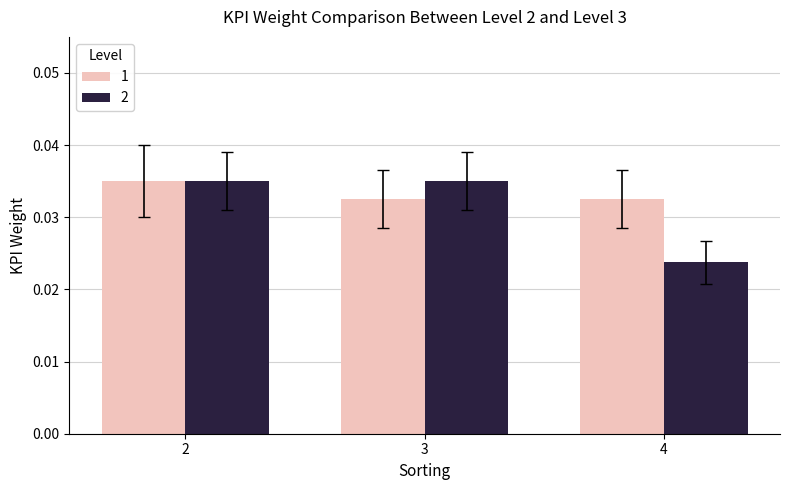

At which label is 2 closest to 0?

4